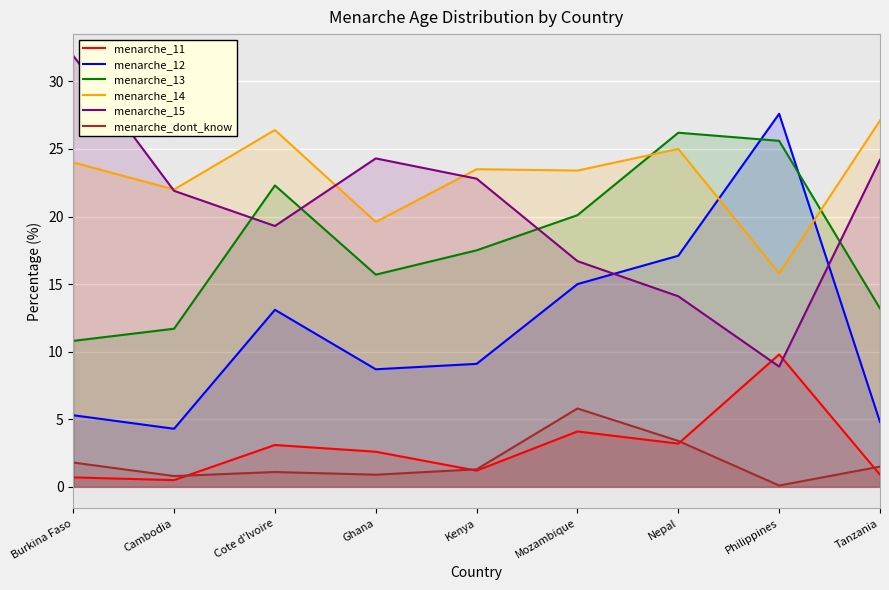

What are all the series names shown in the legend?

menarche_11, menarche_12, menarche_13, menarche_14, menarche_15, menarche_dont_know